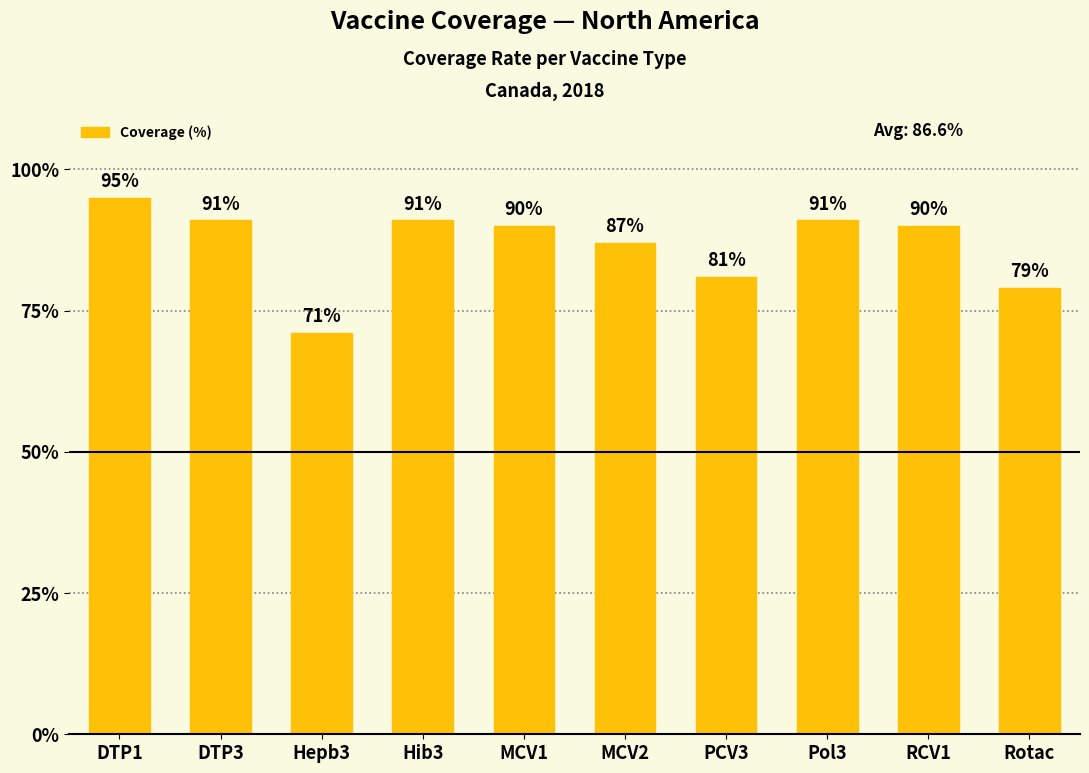

Approximately how many times larger is the value at MCV1 compared to Pol3?

1.0